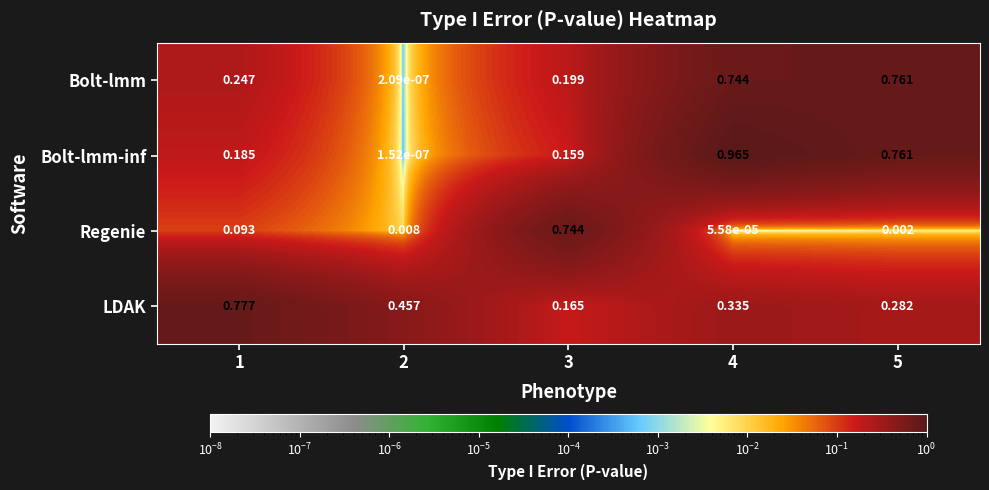

Is the value of Bolt-lmm-inf at 4 greater than the value of LDAK at 4?

Yes